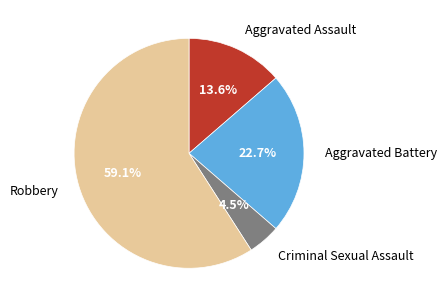

Which has a higher value, Criminal Sexual Assault or Aggravated Assault?

Aggravated Assault